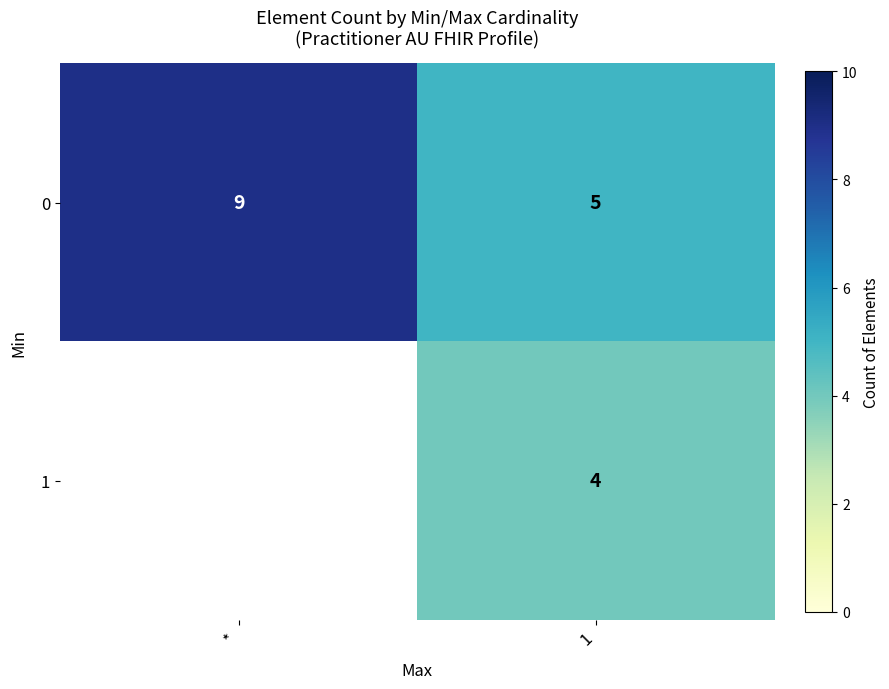

Is it true that 0 equals 9 at *?

True